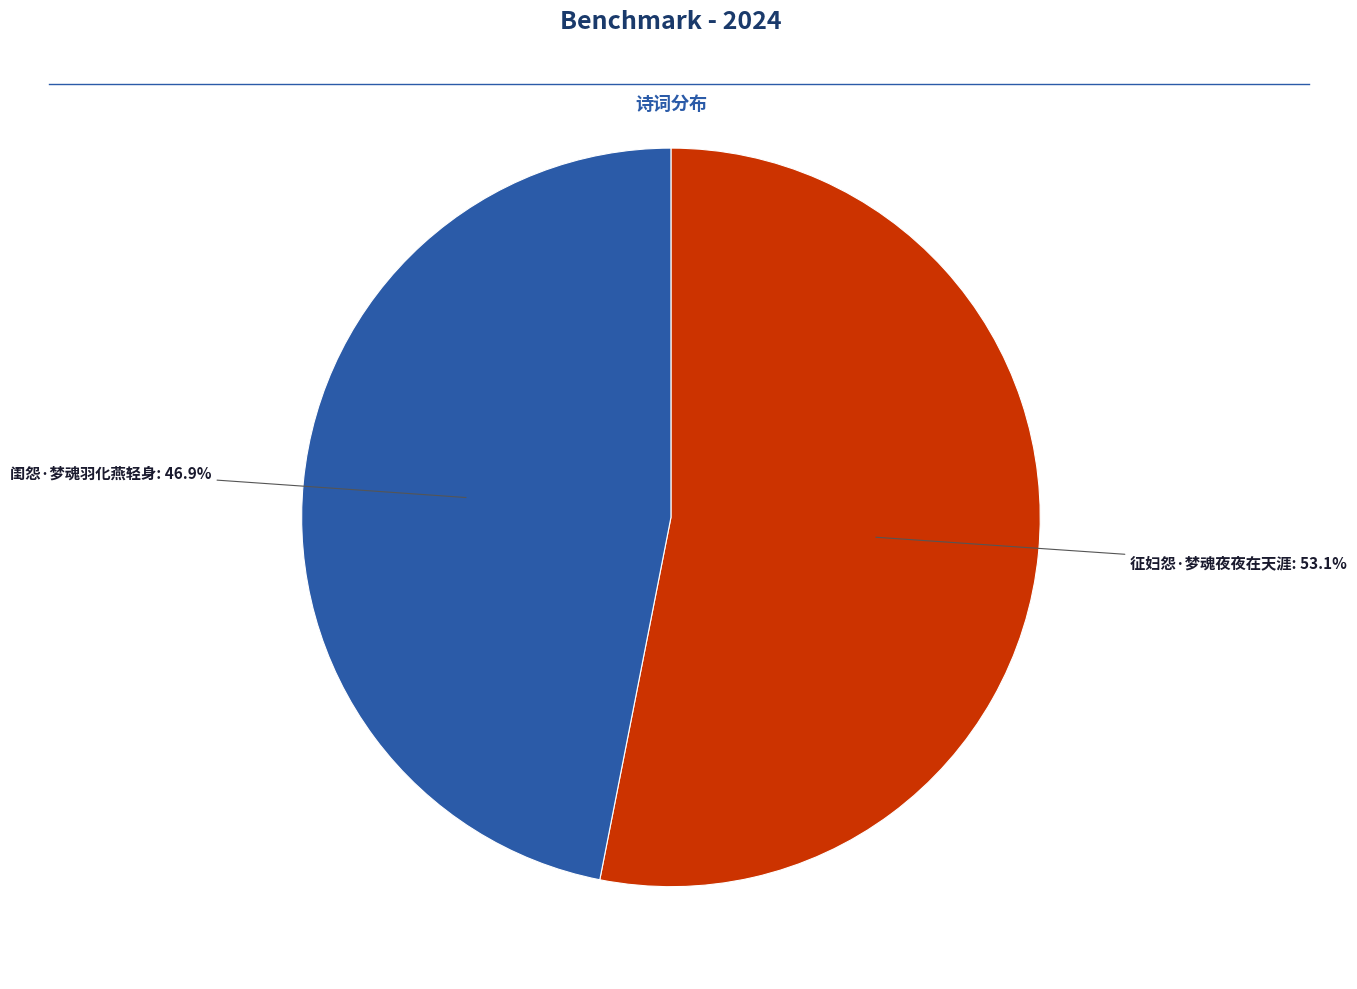

Is there a majority slice in this chart?

Yes